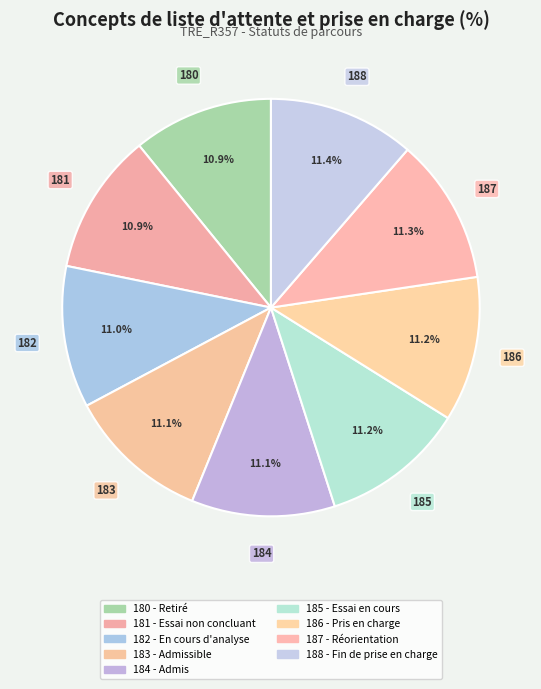

Rank the categories by value from highest to lowest.

188 - Fin de prise en charge, 187 - Demande de réorientation, 186 - Usager pris en charge, 185 - Période d'essai en cours, 184 - Liste d'attente admis, 183 - Liste d'attente admissible, 182 - Liste d'attente en cours d'analyse, 181 - Période d'essai non concluante, 180 - Retiré de la liste d'attente